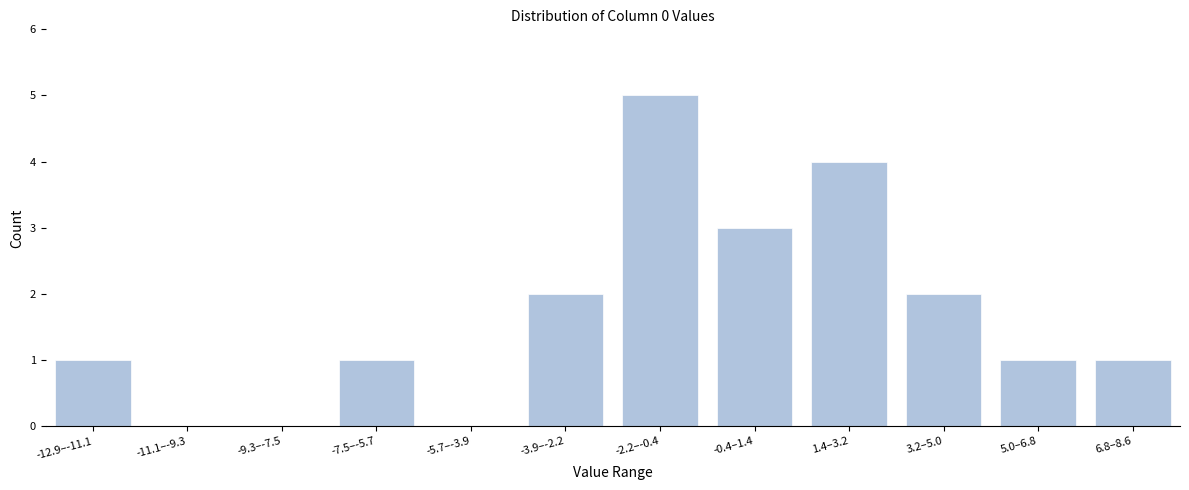

Reading left to right, what are all the values shown in this chart?

-12.9–-11.1=1	-11.1–-9.3=0	-9.3–-7.5=0	-7.5–-5.7=1	-5.7–-3.9=0	-3.9–-2.2=2	-2.2–-0.4=5	-0.4–1.4=3	1.4–3.2=4	3.2–5.0=2	5.0–6.8=1	6.8–8.6=1